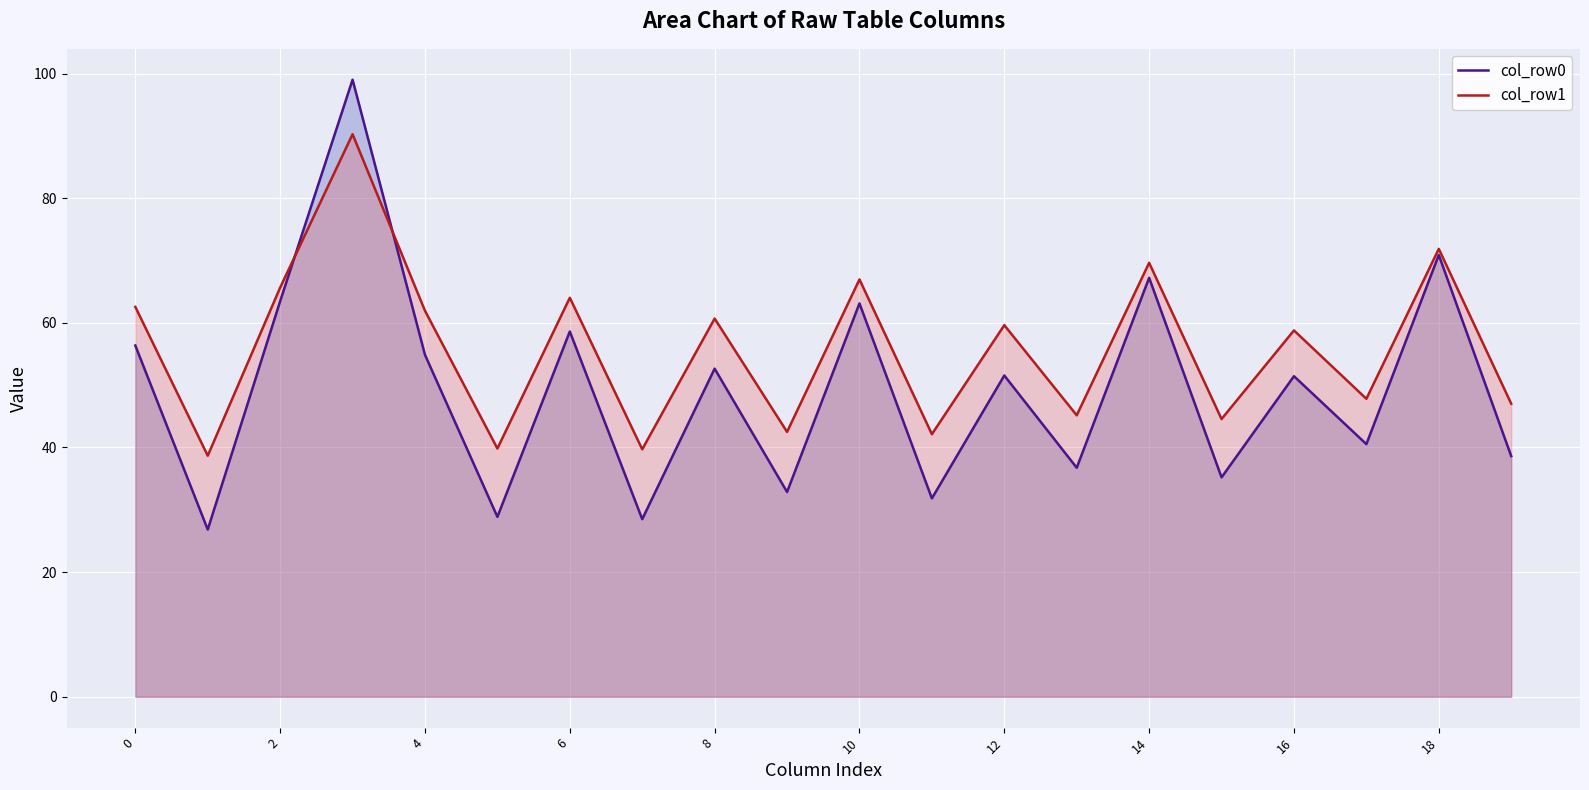

True or false: col_row1 and col_row0 intersect in this chart.

True